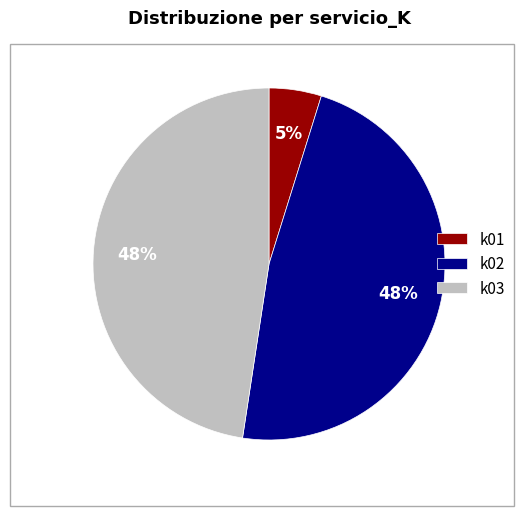

The k03 slice represents 48% of the pie. True or false?

True